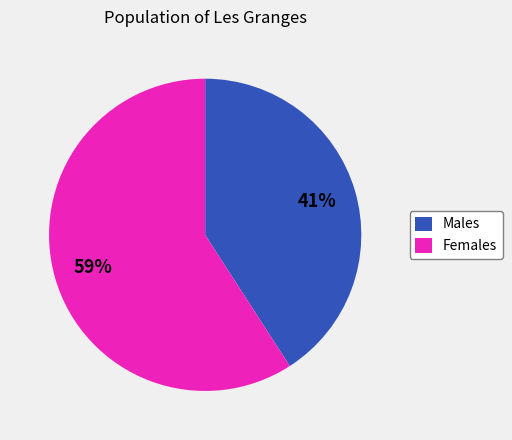

To the nearest percent, what is the difference between the largest and smallest slice percentages?

18%